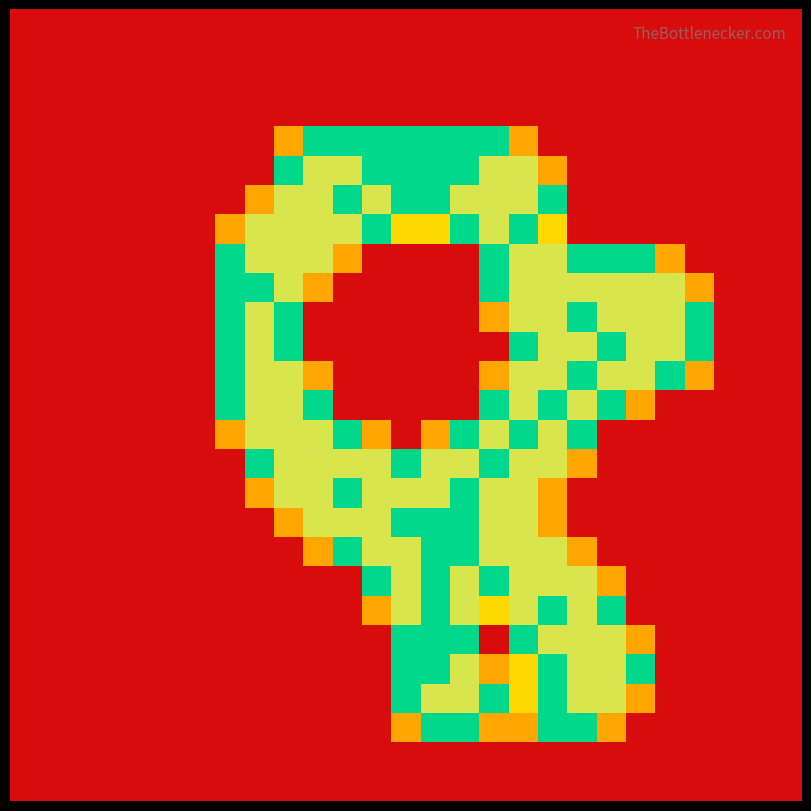

At which category is the sum across all series the highest?

17